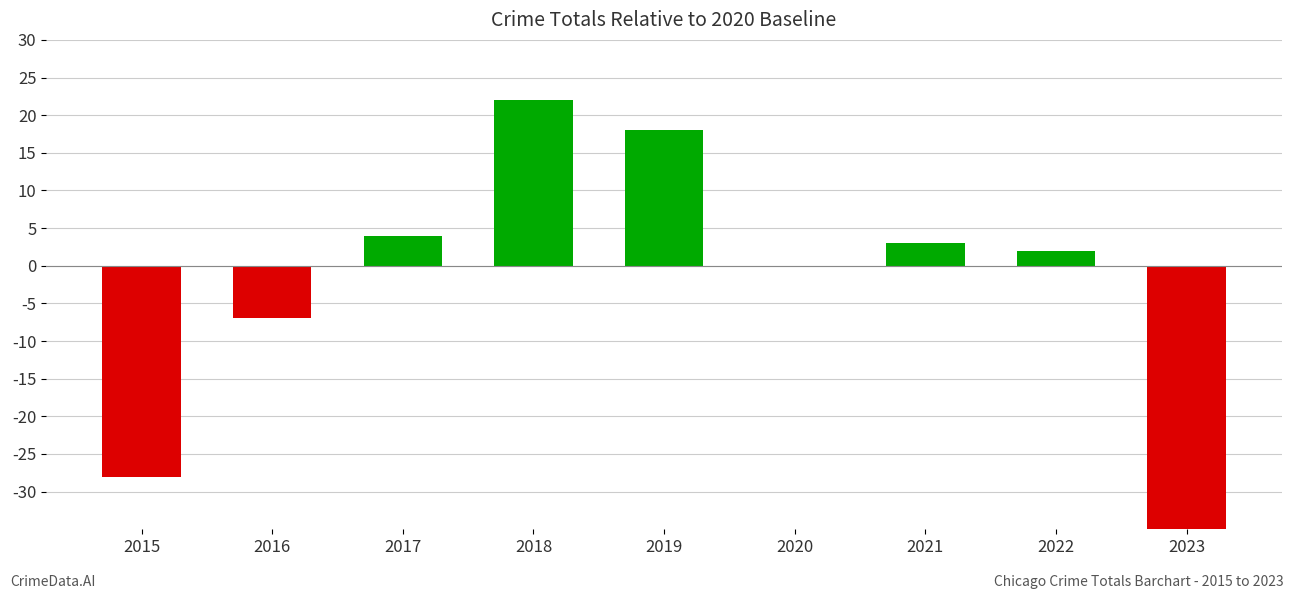

What is the value of the 7th bar from the left?

3